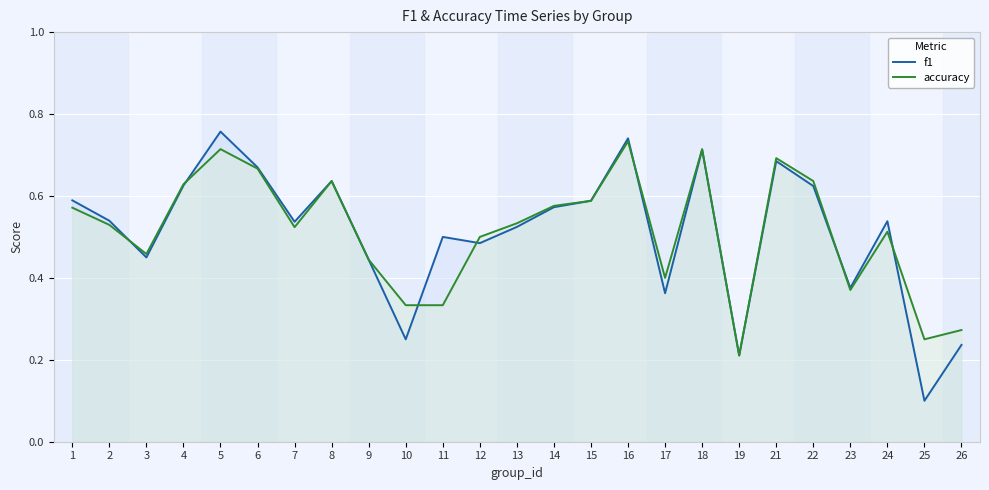

What is the sum of all f1 values?

12.8